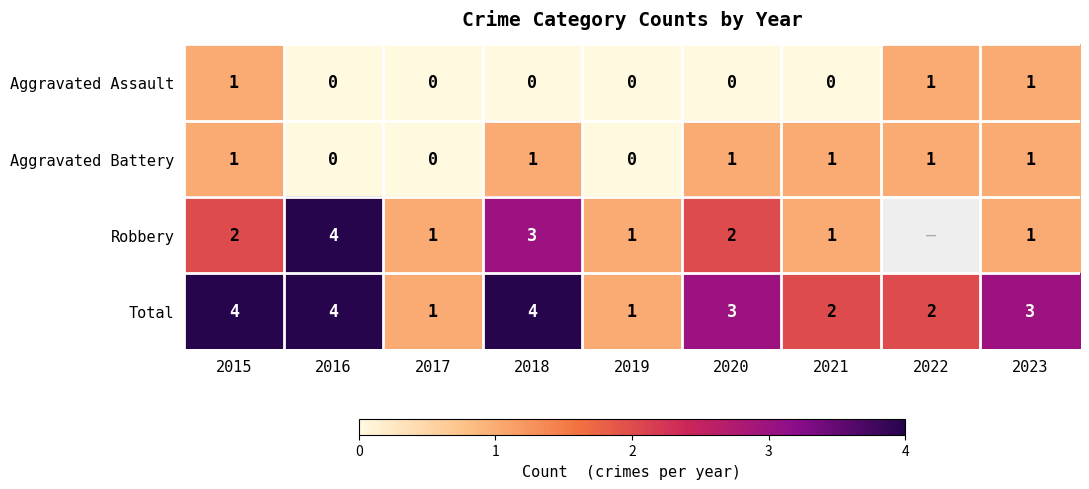

What is the spread (max minus min) of values at 2022?

1.0